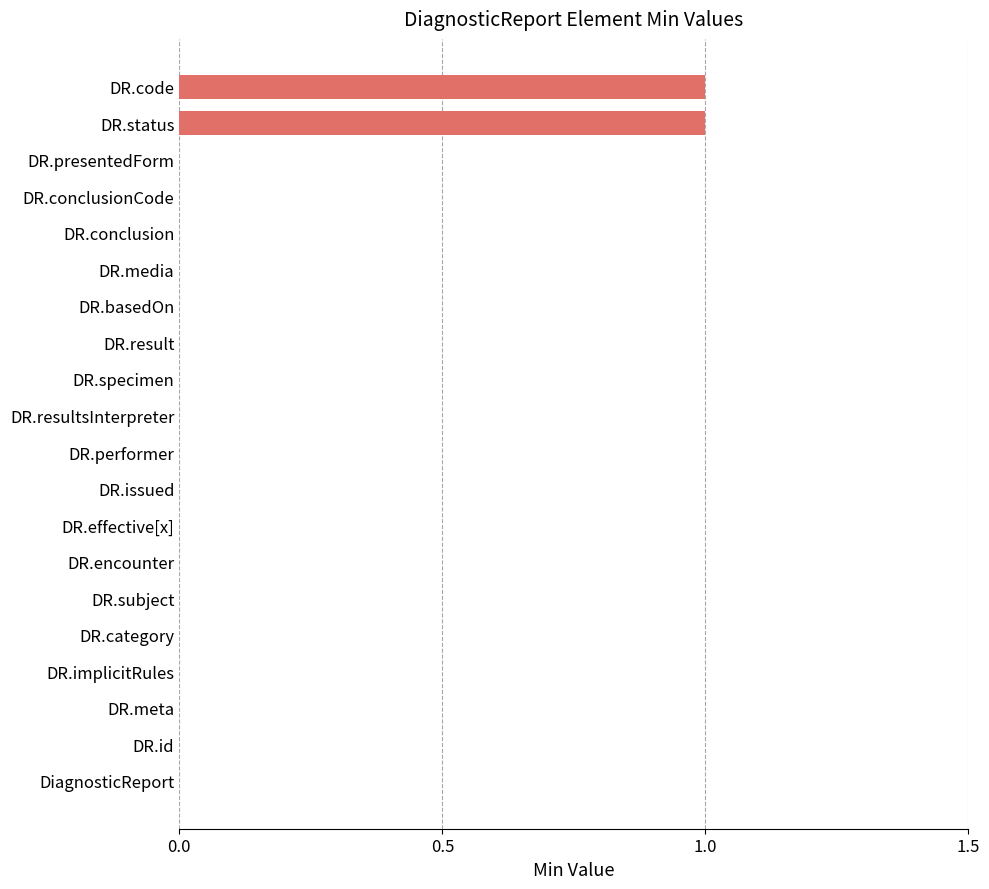

Reading bottom to top, what are all the values shown in this chart?

DiagnosticReport=0	DR.id=0	DR.meta=0	DR.implicitRules=0	DR.category=0	DR.subject=0	DR.encounter=0	DR.effective[x]=0	DR.issued=0	DR.performer=0	DR.resultsInterpreter=0	DR.specimen=0	DR.result=0	DR.basedOn=0	DR.media=0	DR.conclusion=0	DR.conclusionCode=0	DR.presentedForm=0	DR.status=1	DR.code=1